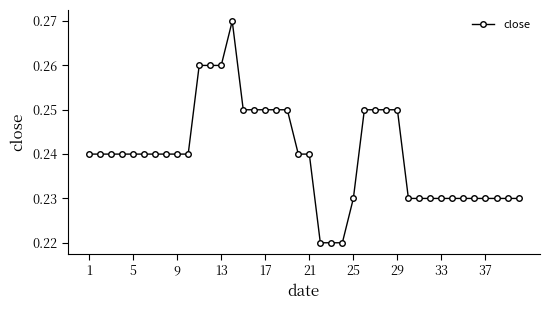

What is the sum of all values?

9.6